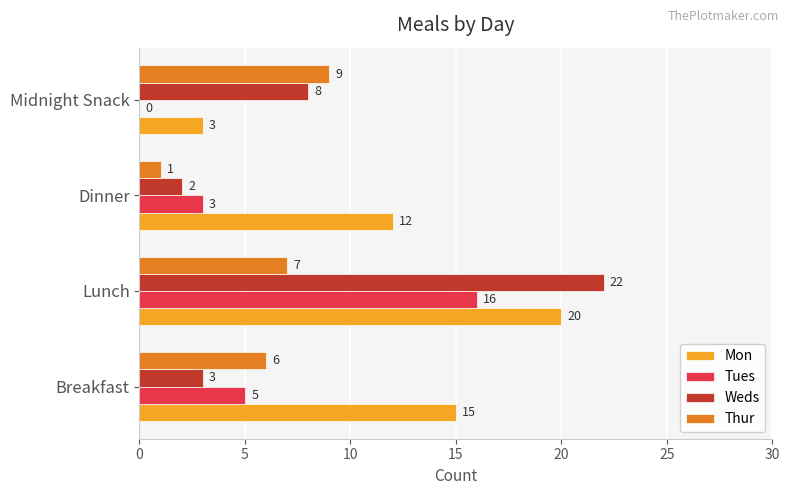

What is the sum of the Thur values at Midnight Snack and Breakfast?

15